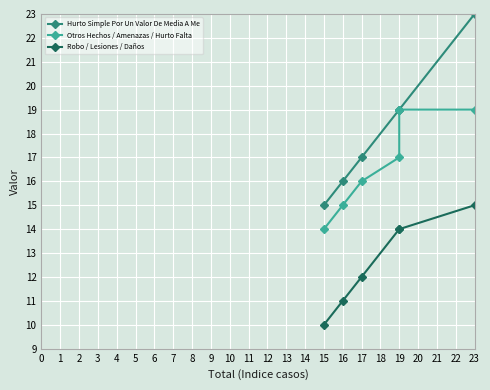

List the series in order of their peak value, lowest first.

Robo / Lesiones / Daños, Otros Hechos / Amenazas / Hurto Falta, Hurto Simple Por Un Valor De Media A Me